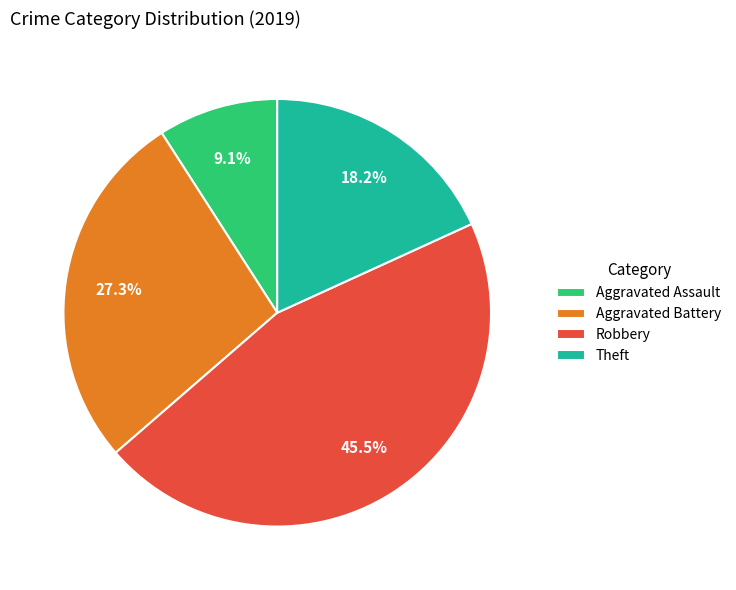

Which category has the smallest portion of the pie?

Aggravated Assault